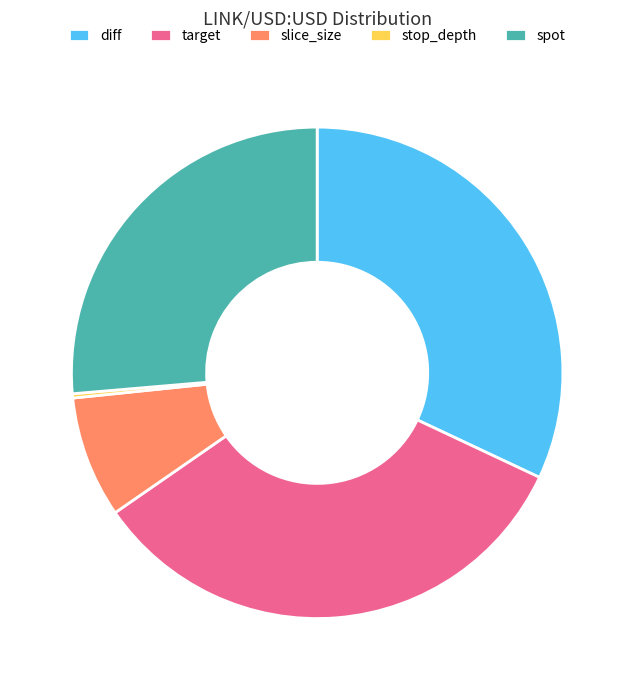

Which category has the biggest portion of the pie?

target